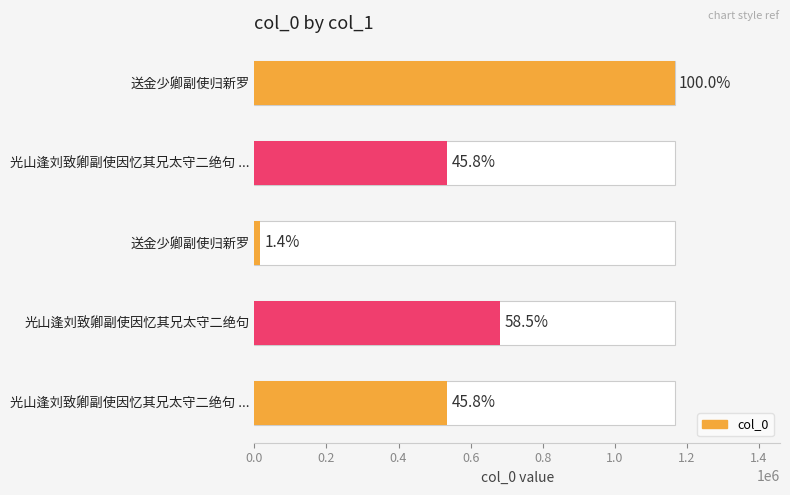

Is it true that the value at 光山逢刘致卿副使因忆其兄太守二绝句 ... is 347184?

False